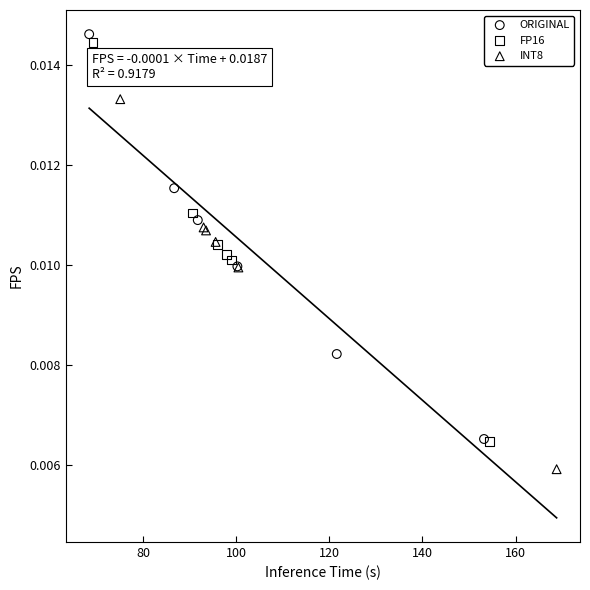

What are all the series names shown in the legend?

ORIGINAL, FP16, INT8